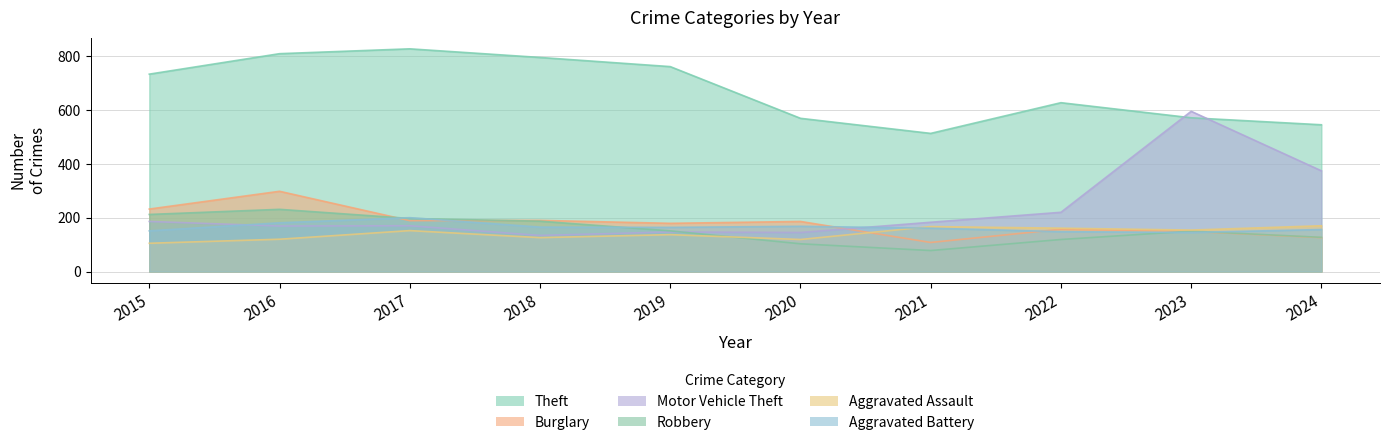

Does the chart have visible grid lines?

Yes